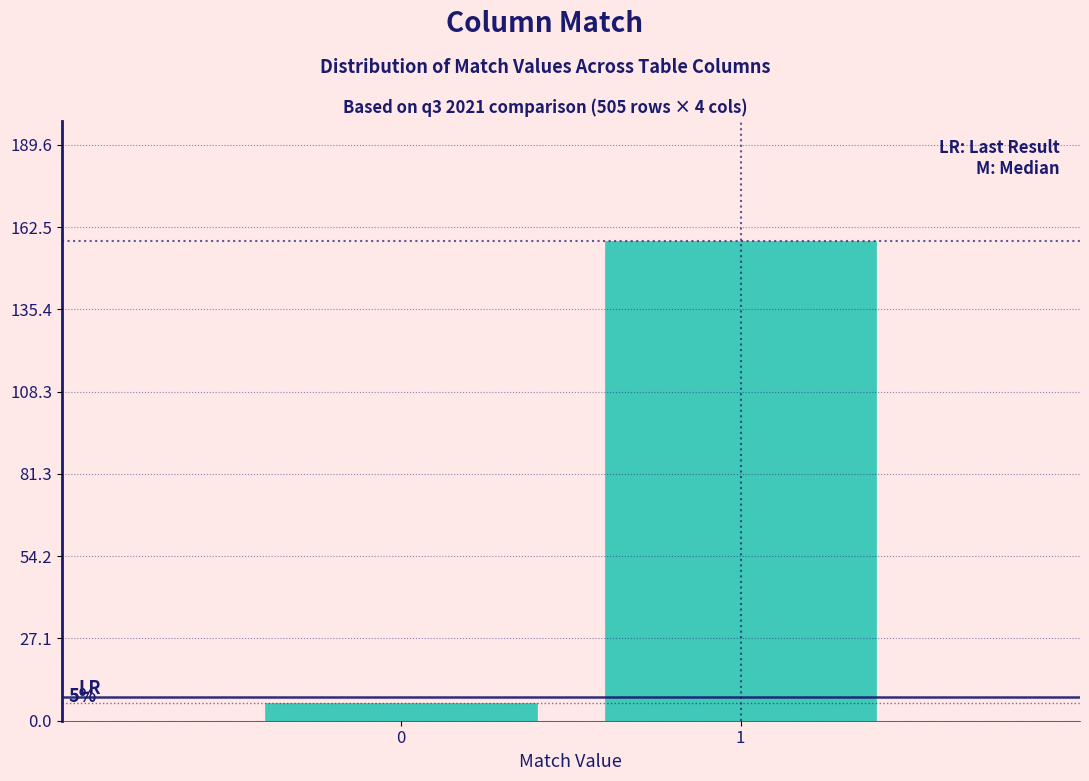

Does the chart contain any negative values?

No